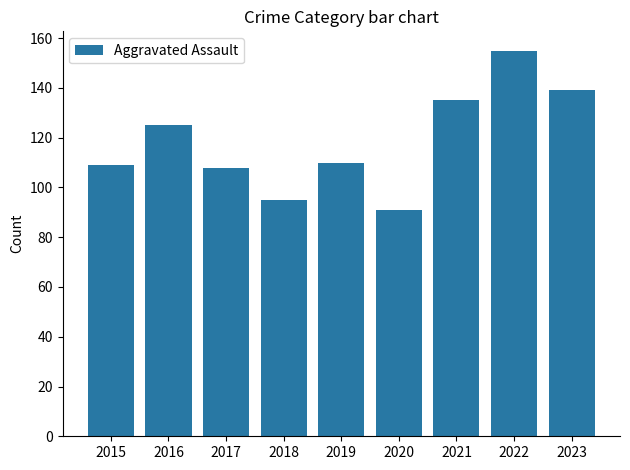

What is the difference between the values at 2022 and 2016?

30